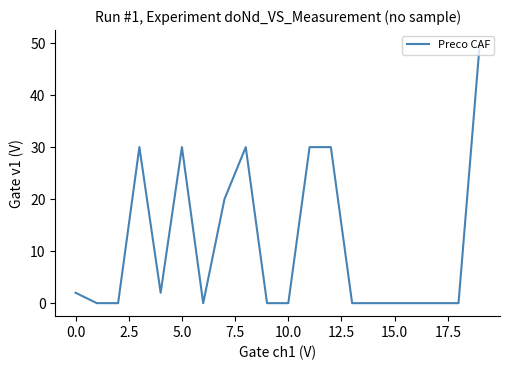

What is the greatest value displayed?

50